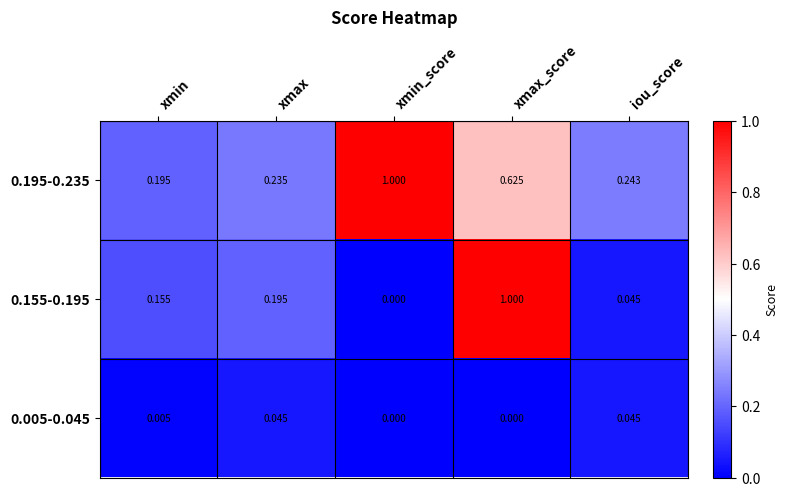

How many data points does each series have?

5